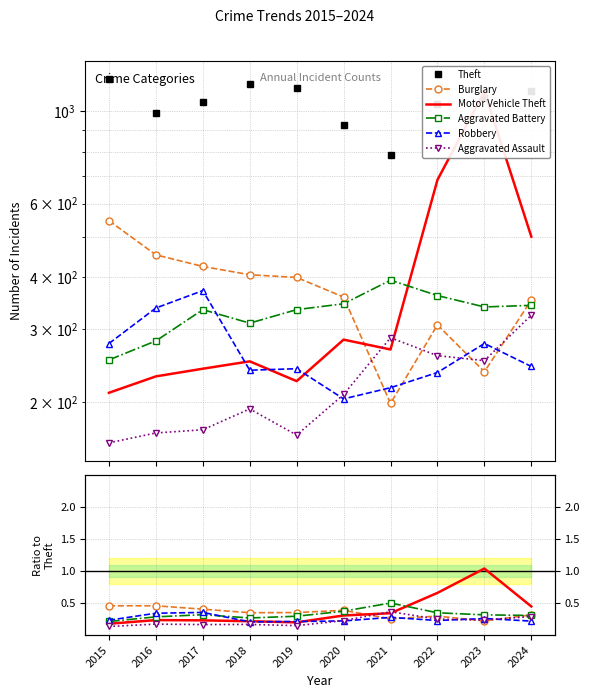

At which category is the sum across all series the highest?

2015